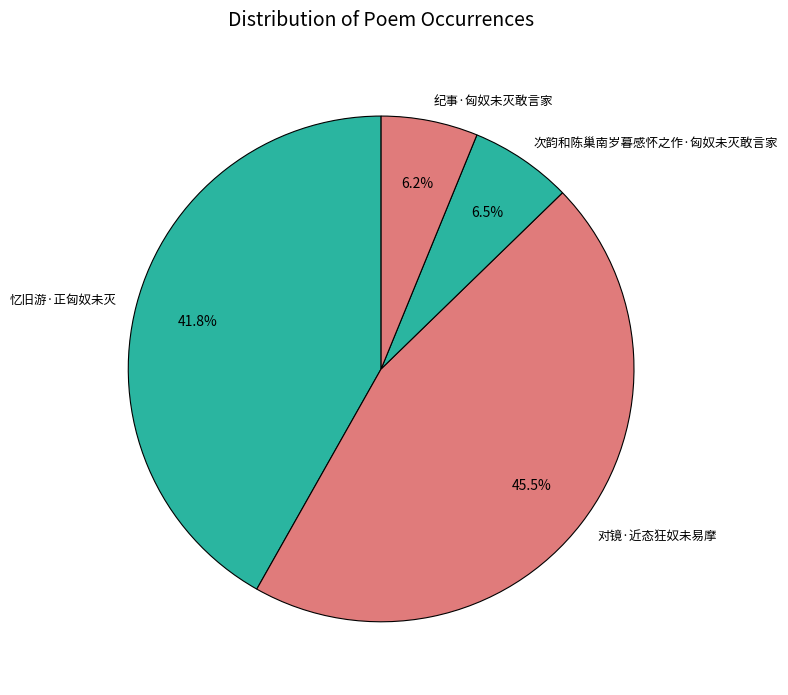

What percentage do 纪事·匈奴未灭敢言家 and 次韵和陈巢南岁暮感怀之作·匈奴未灭敢言家 together represent?

12.7%